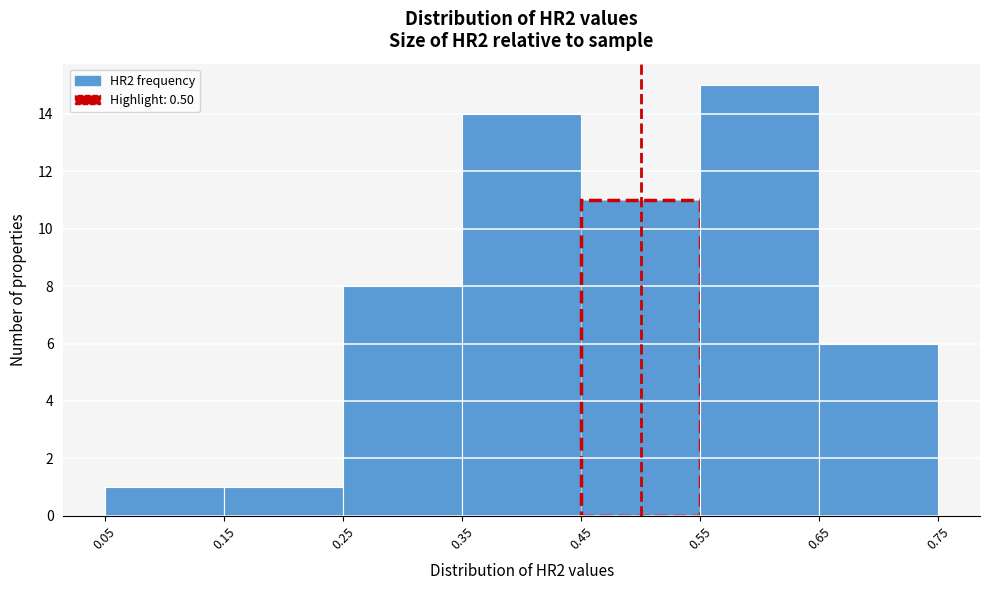

Reading left to right, list every bar in this chart as the range it spans on the x-axis followed by its height. The values are not printed on the chart, so give them approximately, as read against the axis.

0.05 to 0.15: 1
0.15 to 0.25: 1
0.25 to 0.35: 8
0.35 to 0.45: 14
0.45 to 0.55: 11
0.55 to 0.65: 15
0.65 to 0.75: 6